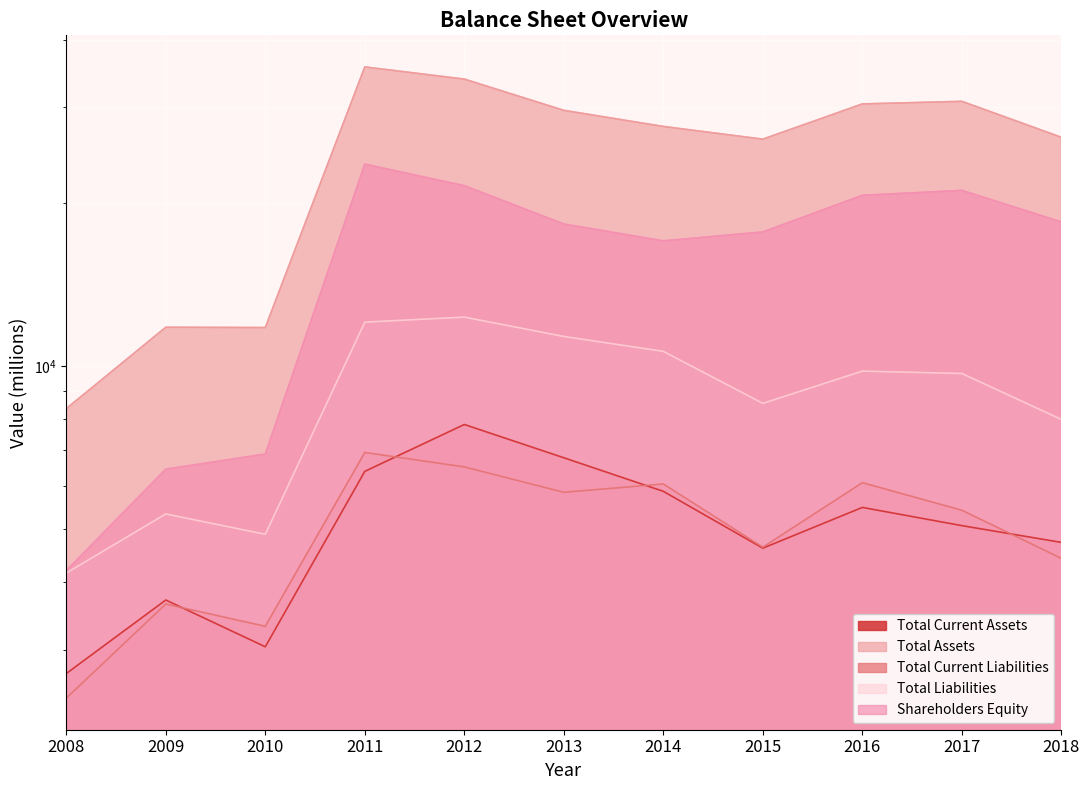

Reading left to right, transcribe all the data shown in this chart.

Total Current Assets: 2710	3703	3036	6394	7802	6774	5874	4615	5486	5078	4729
Total Assets: 8346	11790	11776	35609	33815	29613	27656	26202	30431	30769	26410
Total Current Liabilities: 2441	3640	3312	6928	6516	5850	6060	4634	6094	5421	4419
Total Liabilities: 4152	5336	4895	12048	12308	11337	10642	8534	9786	9688	7971
Shareholders Equity: 4194	6454	6881	23561	21507	18276	17014	17668	20645	21081	18439